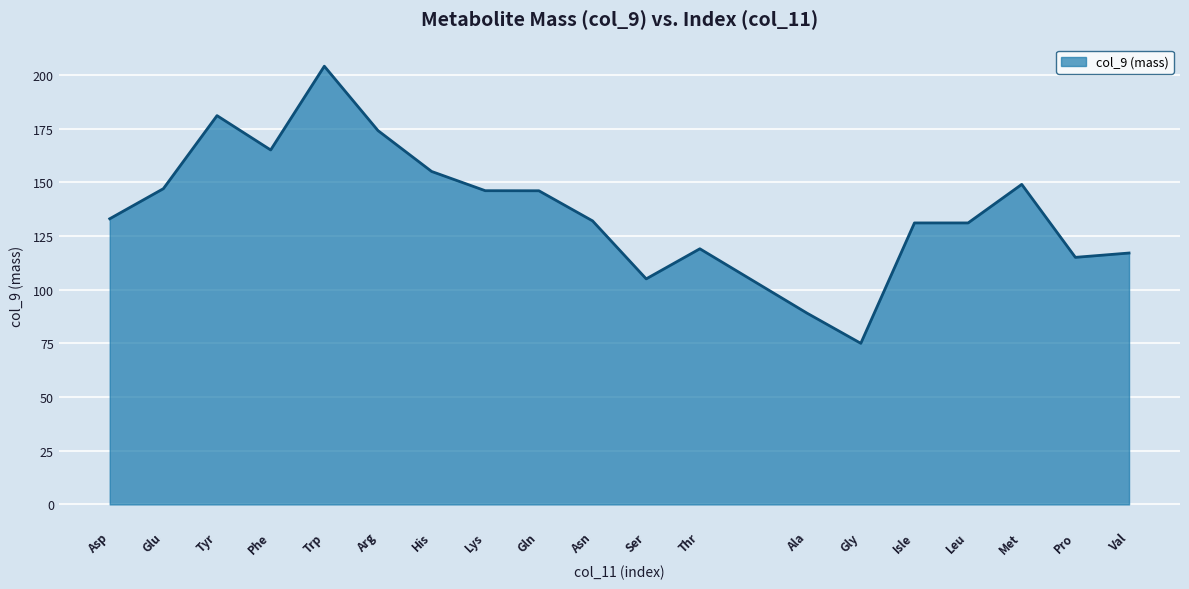

What is the sum of all values?

2615.3